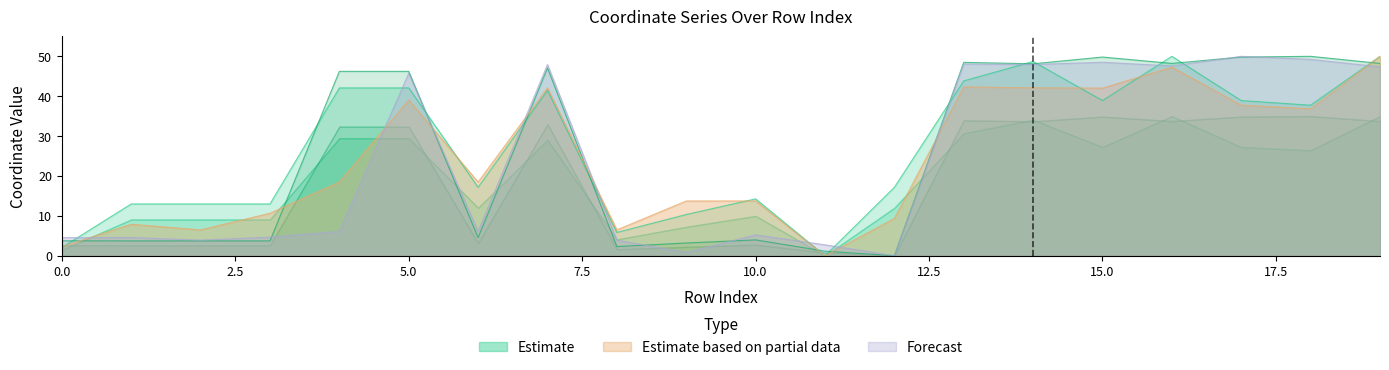

The Forecast series shows 27.4 at 5.0. True or false?

False